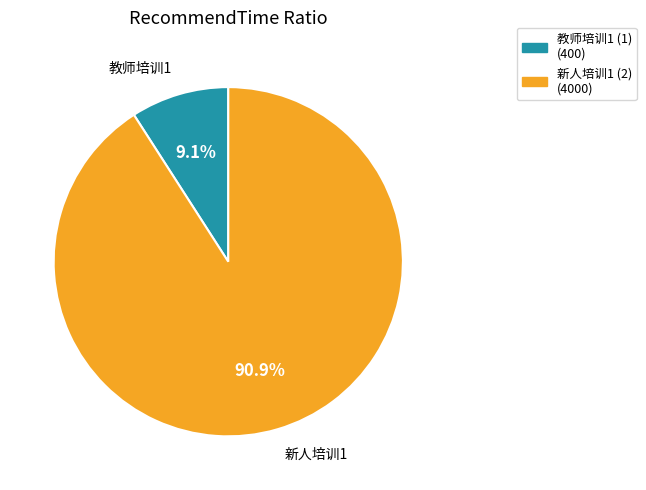

Approximately how many times larger is the value at 教师培训1 (1) compared to 新人培训1 (2)?

0.1